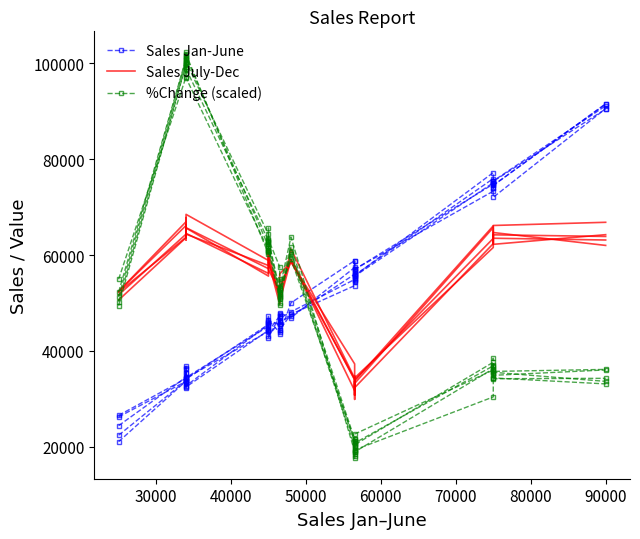

How many times do %Change (scaled) and Sales Jan-June cross each other?

1